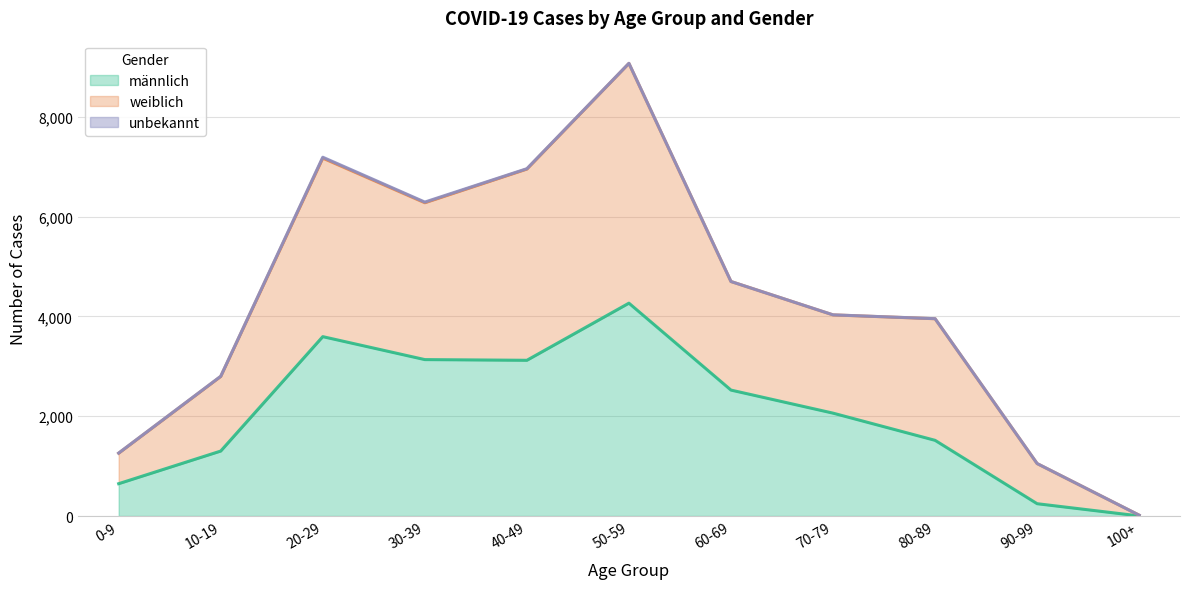

At which category is the sum across all series the highest?

50-59